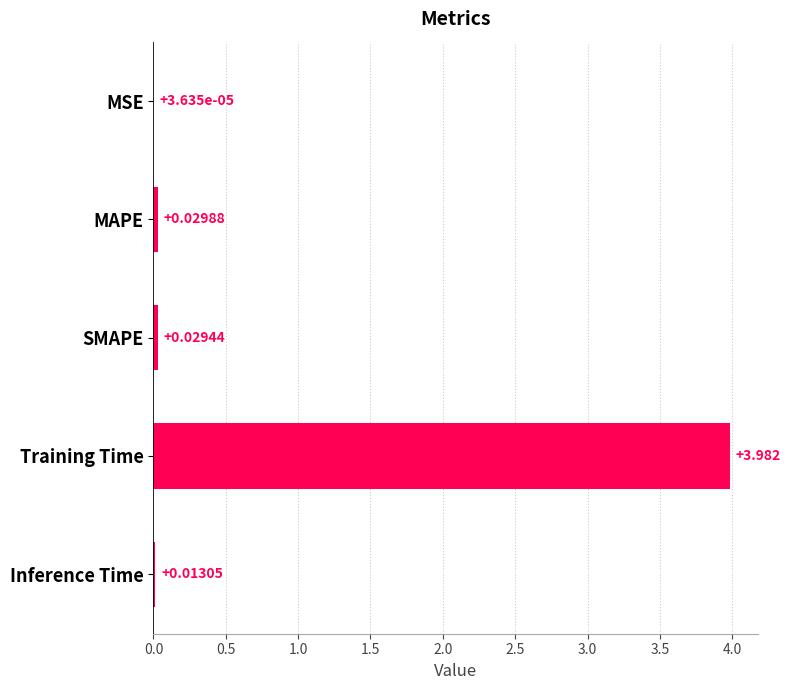

Are the bars horizontal?

Yes